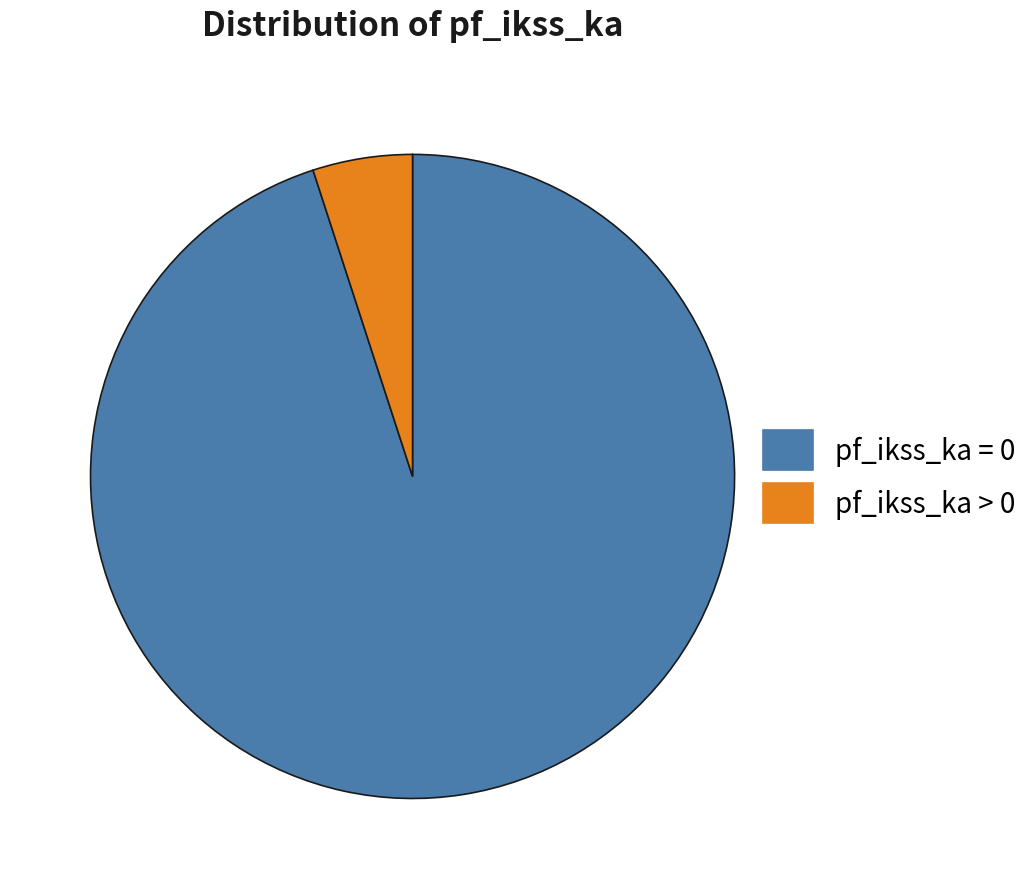

What is the largest slice in the pie chart?

pf_ikss_ka = 0